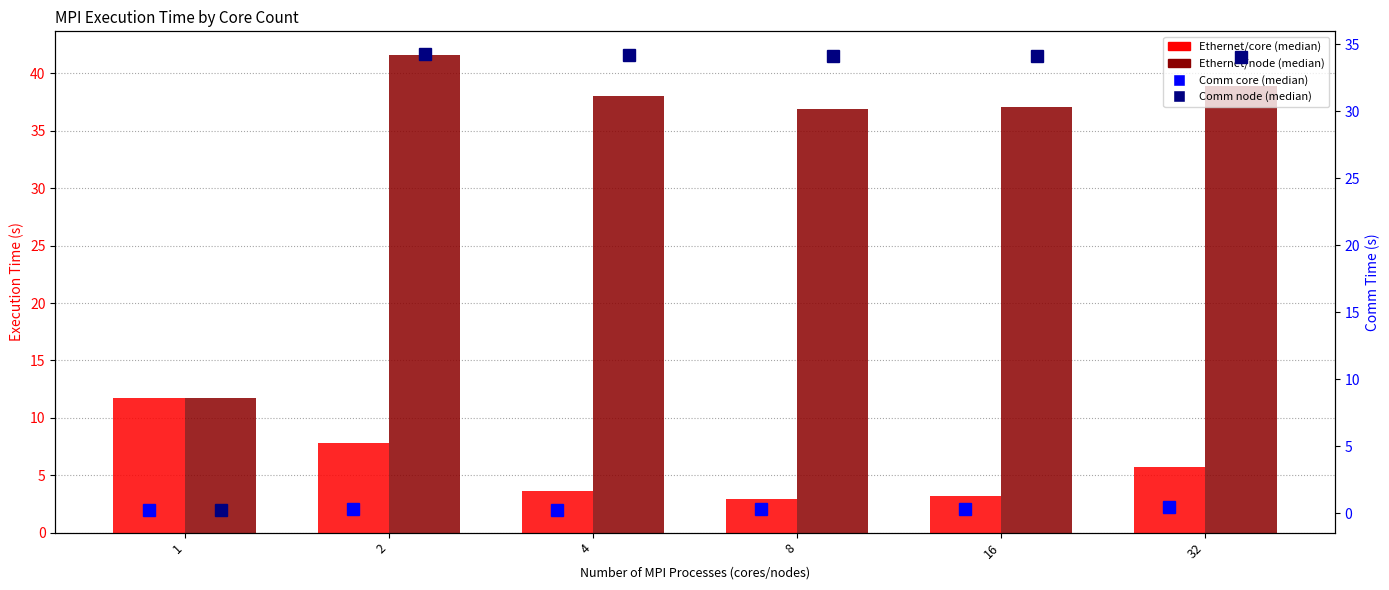

How many series are shown in this chart?

4